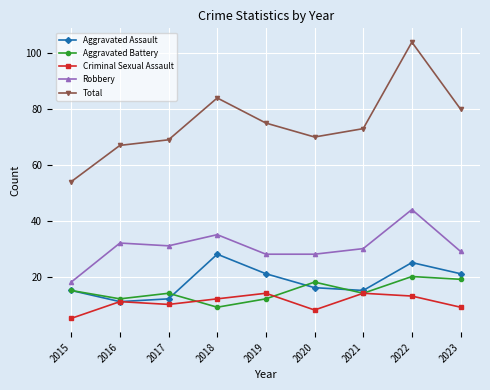

True or false: Total and Aggravated Battery intersect in this chart.

False